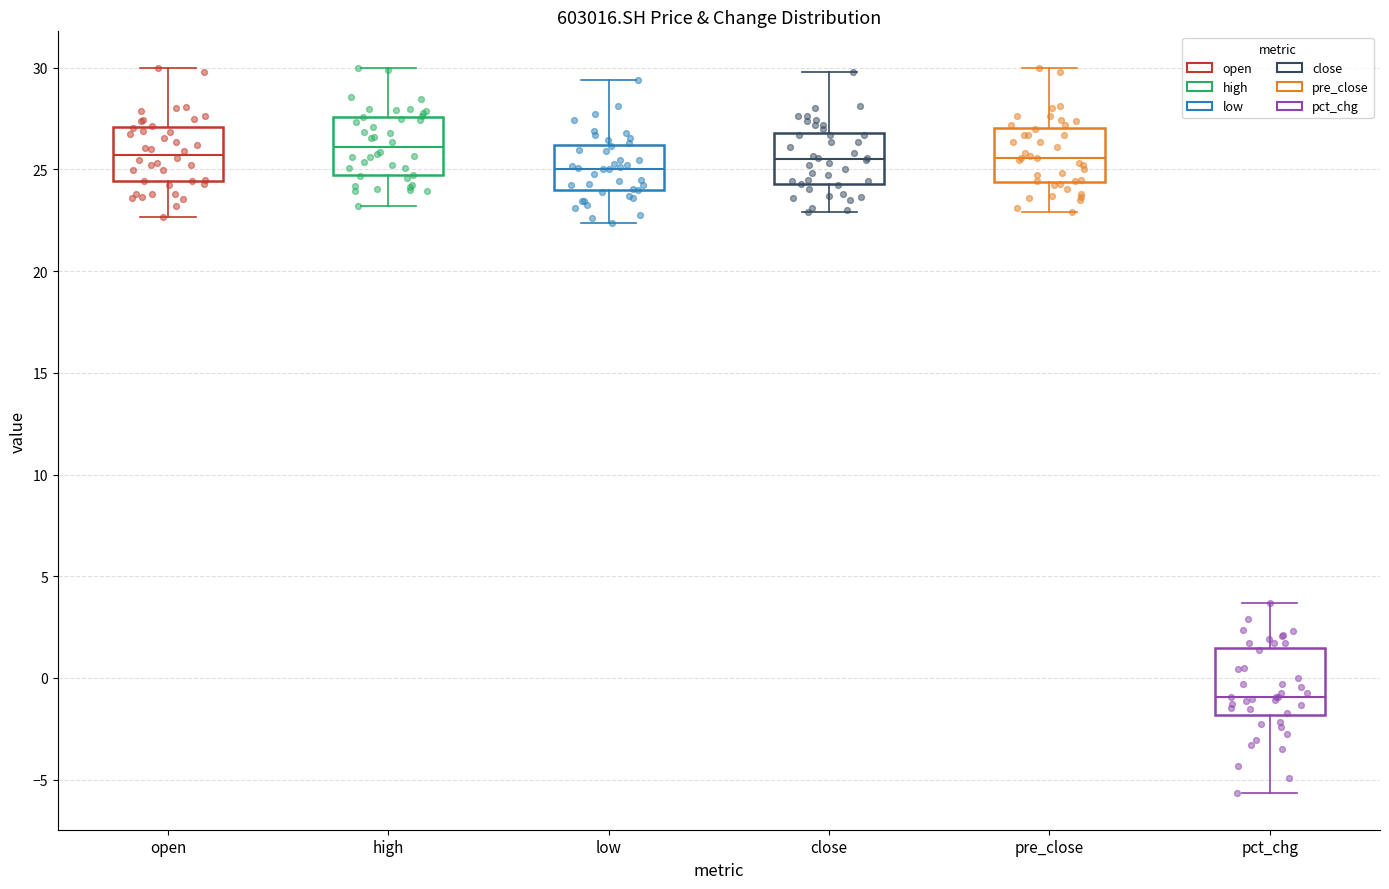

Which box has the lowest median line?

pct_chg